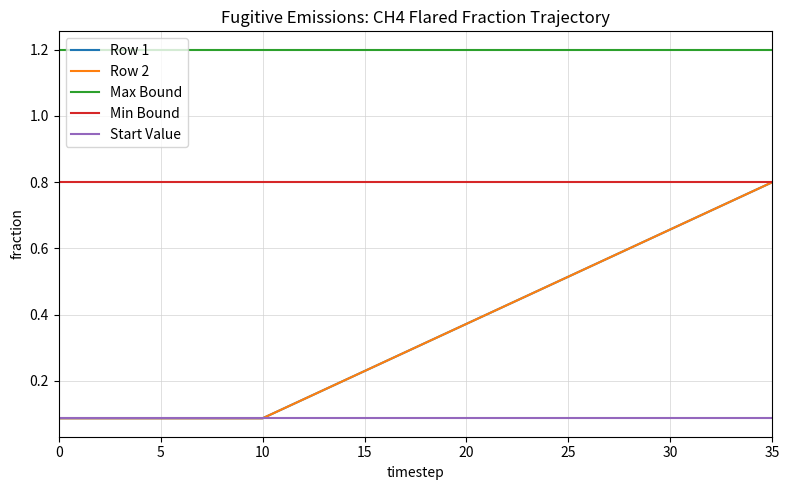

How many lines are shown in the chart?

5